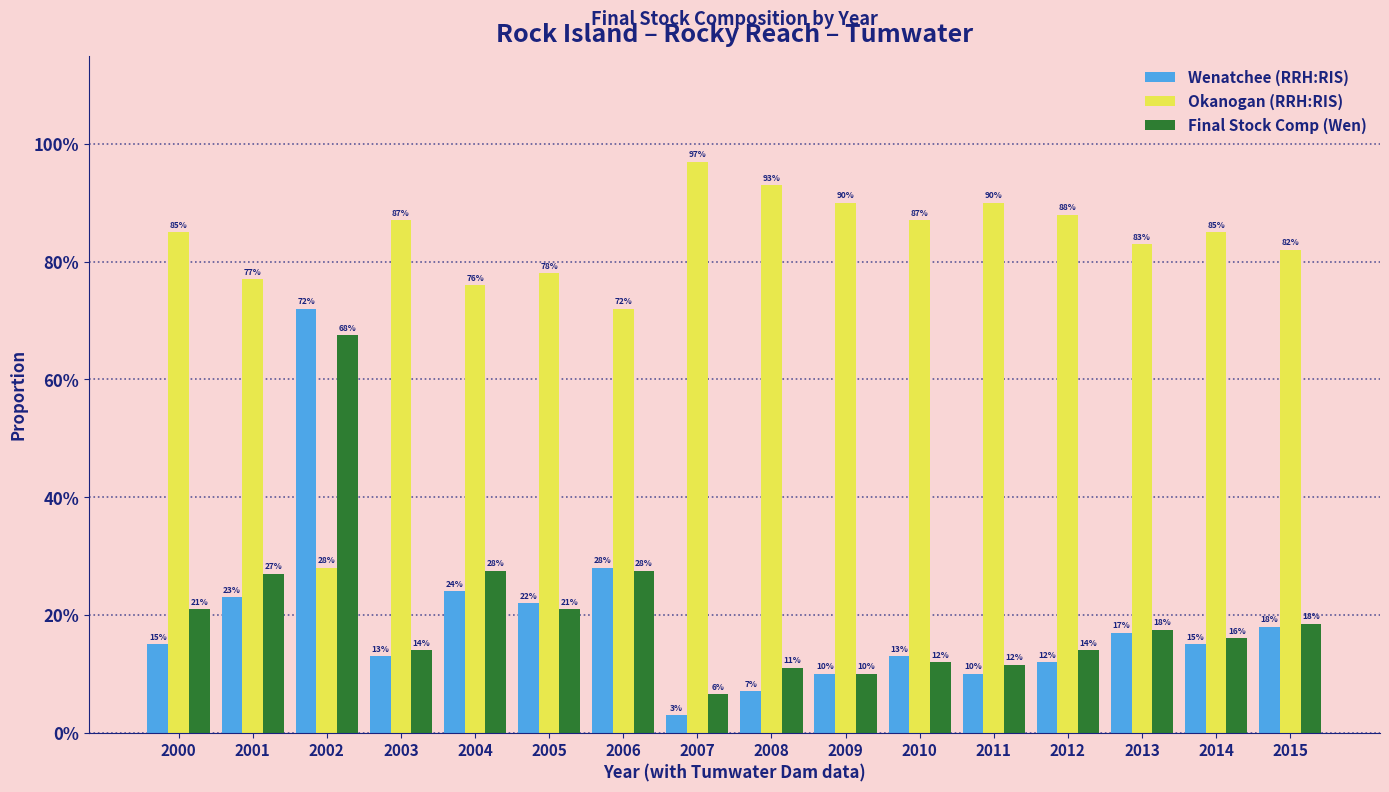

Are the bars horizontal?

No